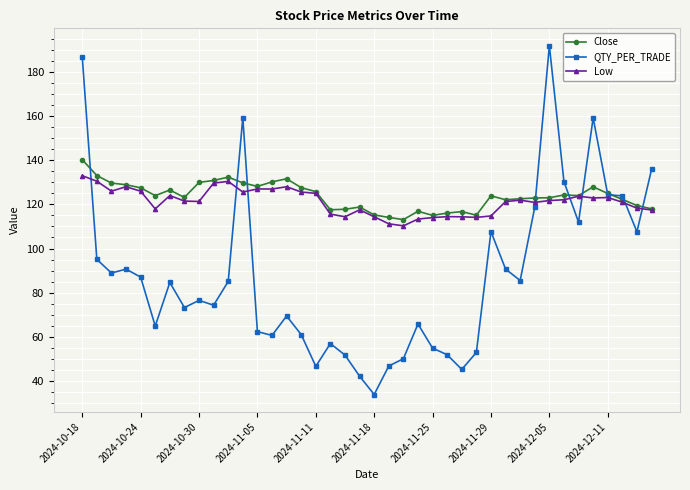

How many data points in QTY_PER_TRADE are less than 84?

20